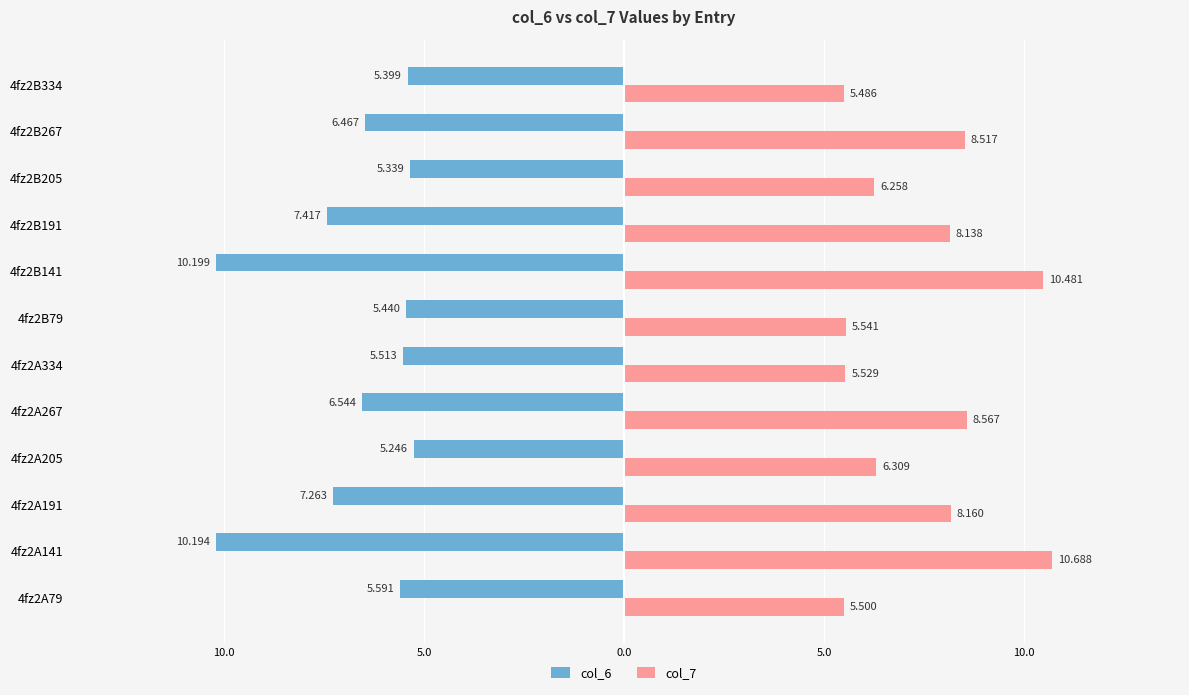

Which series has the largest range (max minus min)?

col_7